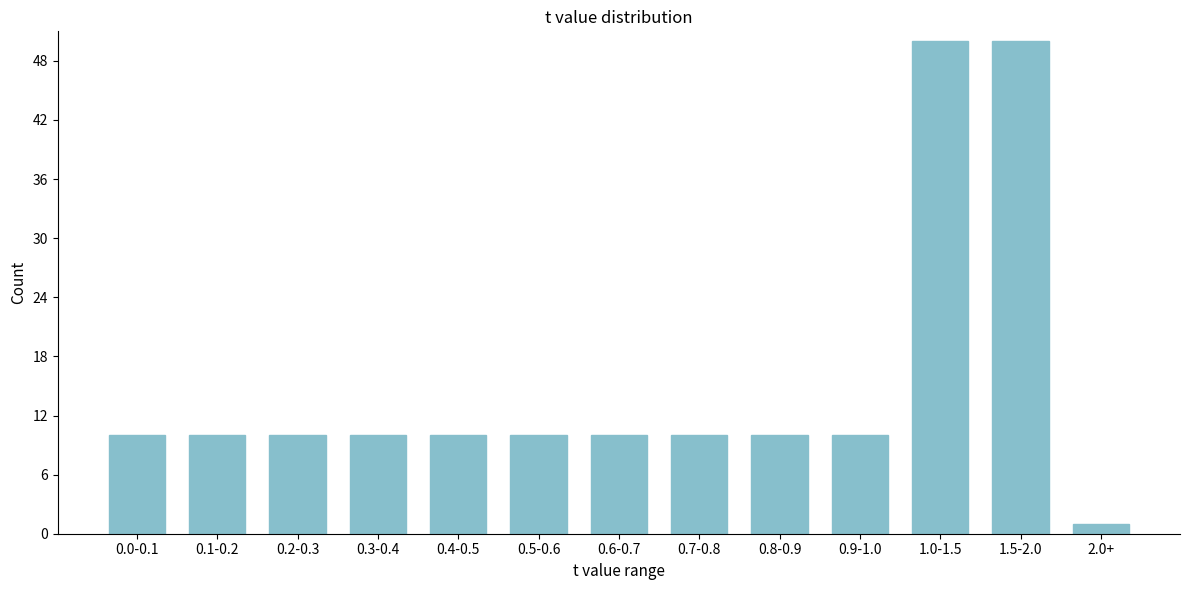

Reading right to left, list all the values displayed in this chart.

2.0+=1	1.5-2.0=50	1.0-1.5=50	0.9-1.0=10	0.8-0.9=10	0.7-0.8=10	0.6-0.7=10	0.5-0.6=10	0.4-0.5=10	0.3-0.4=10	0.2-0.3=10	0.1-0.2=10	0.0-0.1=10